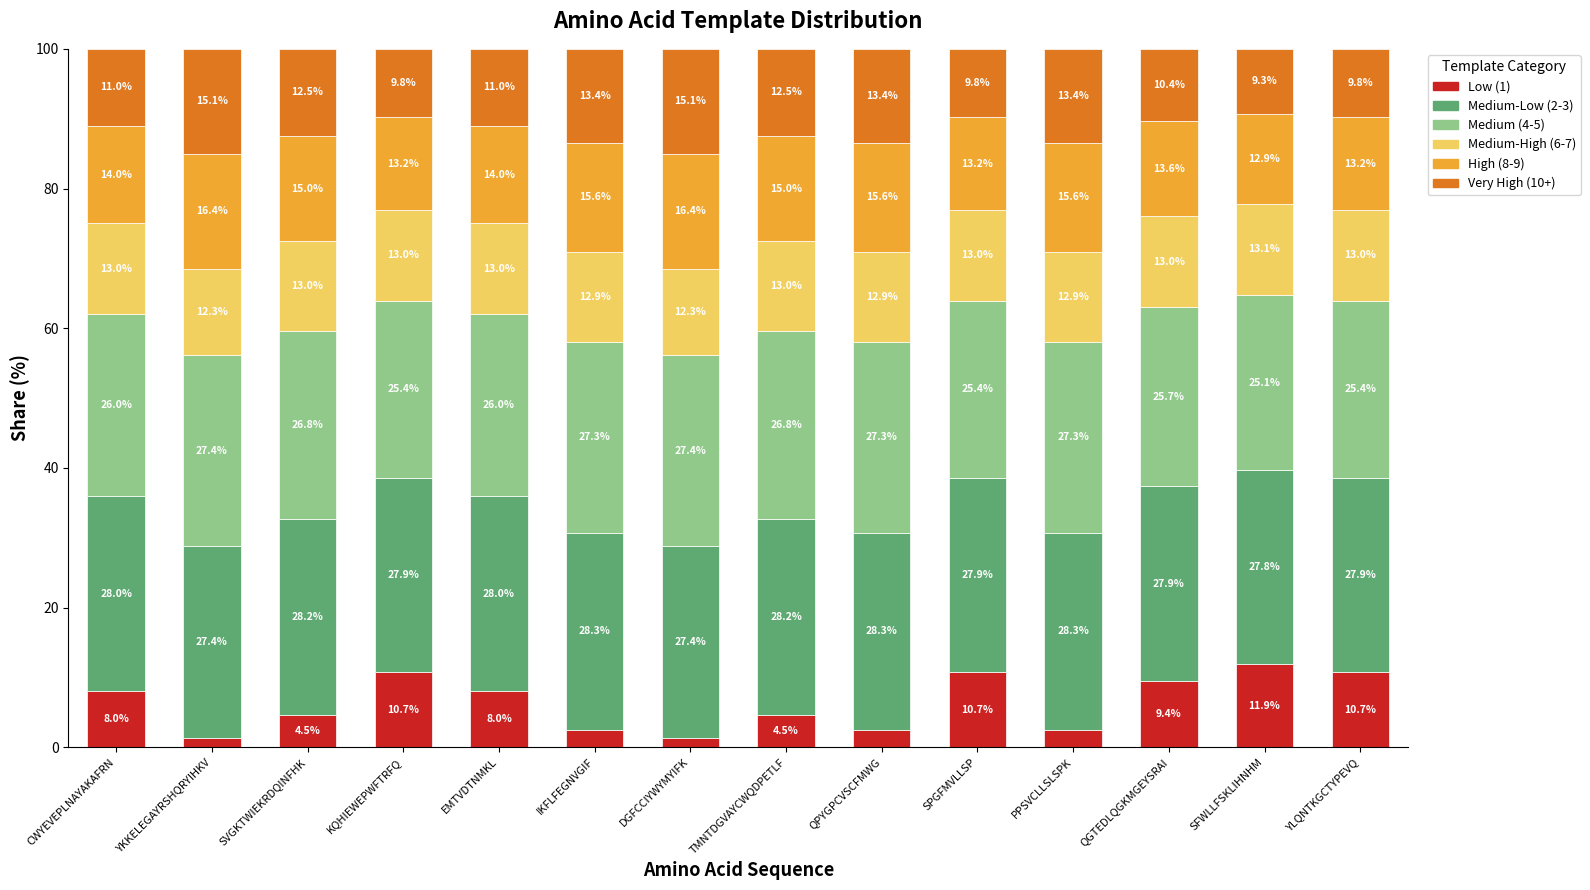

The value of Low (1) at CWYEVEPLNAYAKAFRN is 8.0. True or false?

True